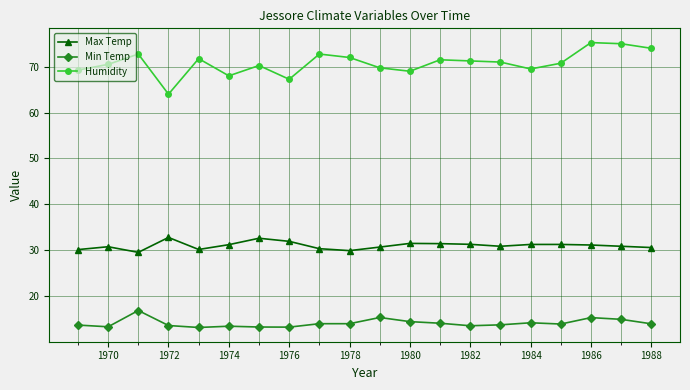

Which series has the widest spread of values?

Humidity